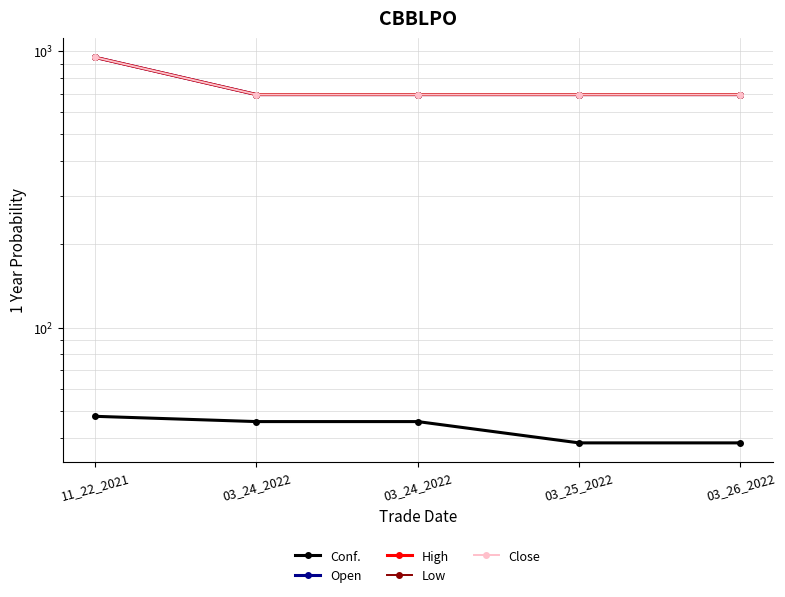

What is the total value across all series at 11_22_2021?

3843.8